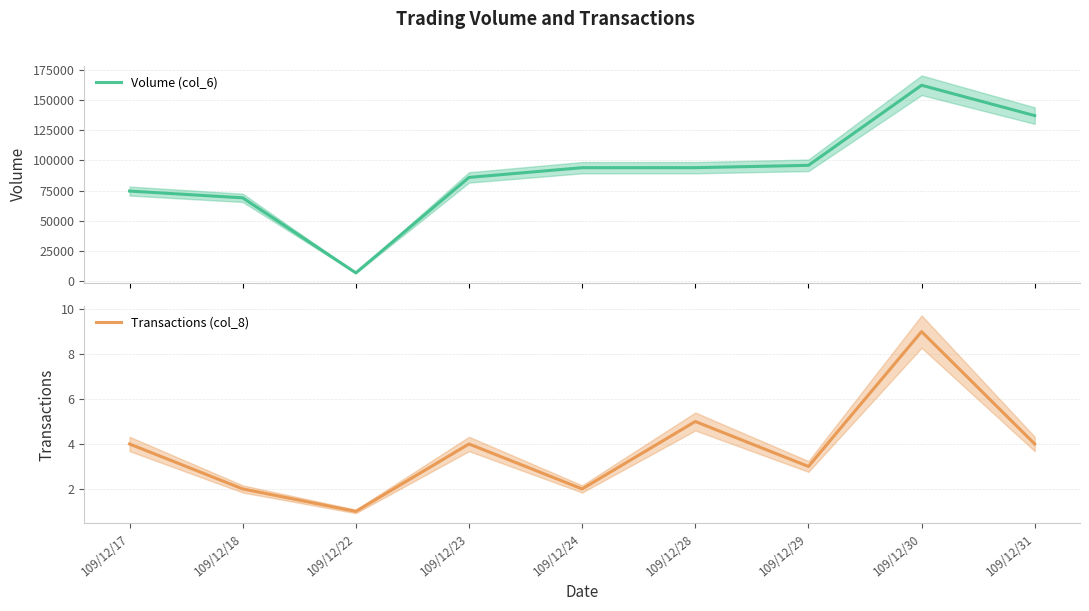

Read the Volume (col_6) value at 109/12/22, to the nearest 100.

6700